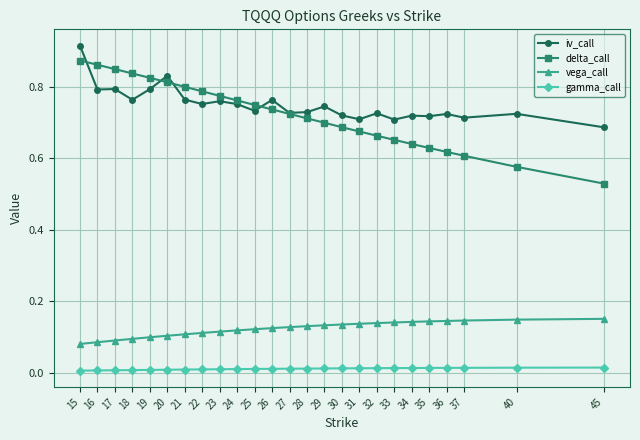

Rank the series by their maximum value, from highest to lowest.

iv_call, delta_call, vega_call, gamma_call